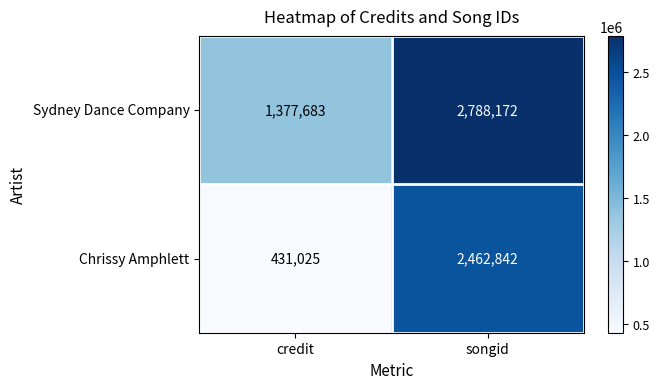

What is the difference between the Sydney Dance Company values at credit and songid?

1410489